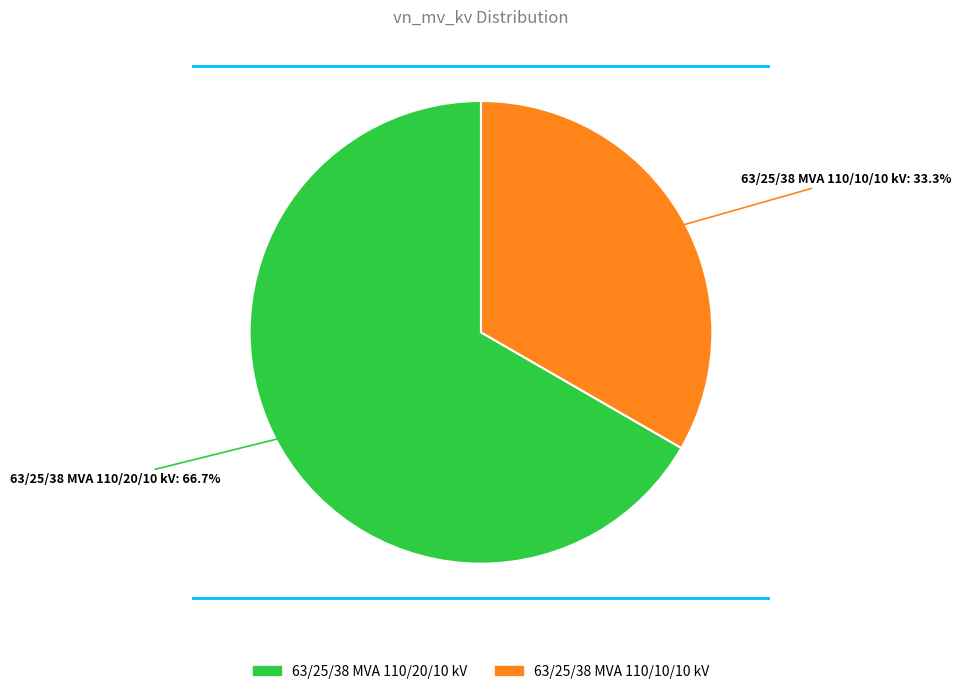

Is there a majority slice in this chart?

Yes